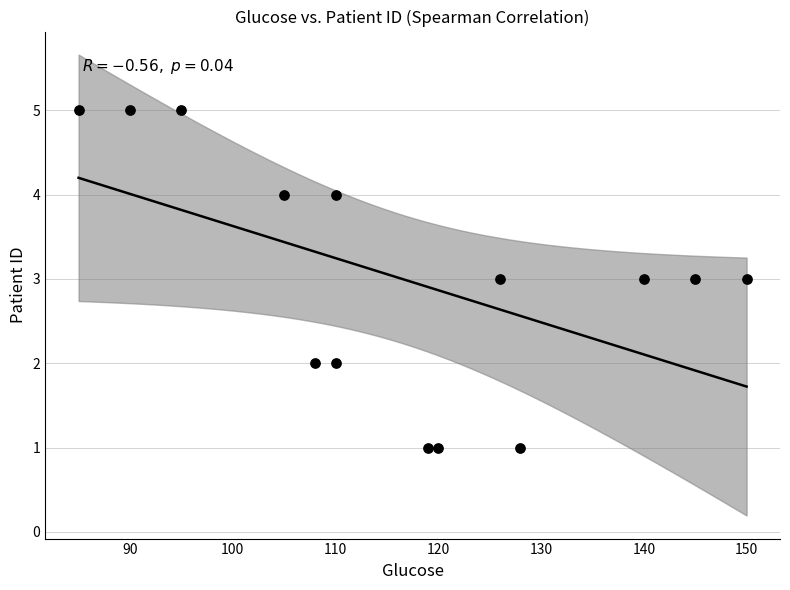

What is the range of X values (max minus min)?

65